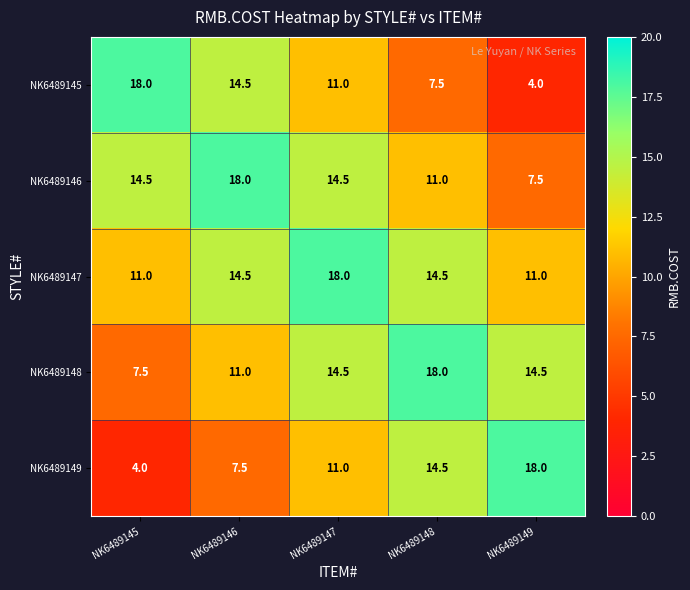

List the labels in order of NK6489149 value, smallest first.

NK6489145, NK6489146, NK6489147, NK6489148, NK6489149